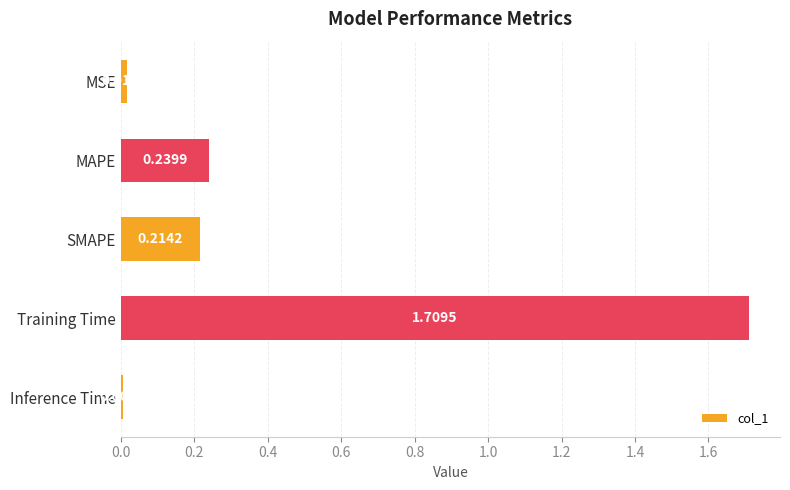

List the labels in order of value, largest first.

Training Time, MAPE, SMAPE, MSE, Inference Time